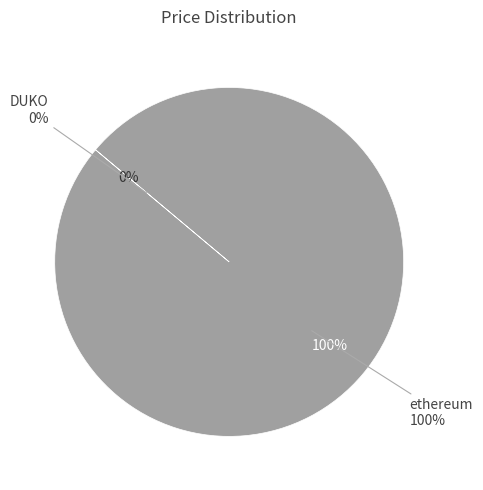

What percentage do DUKO and ethereum together represent?

100.0%